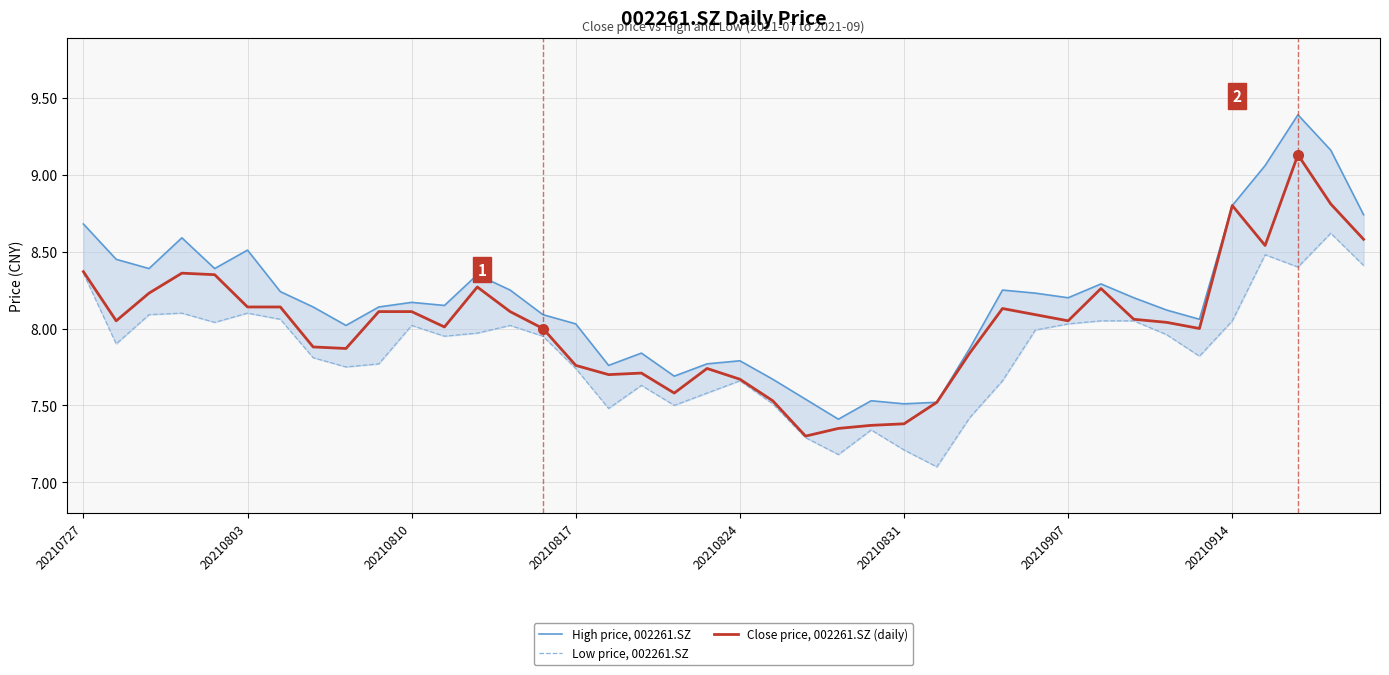

What is the sum of all High price, 002261.SZ values?

327.0